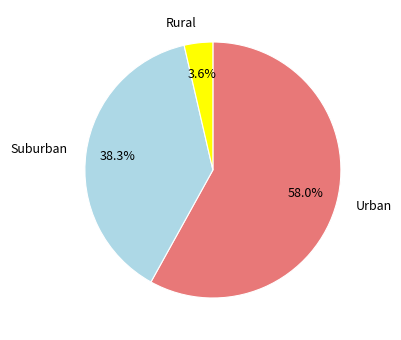

Does any single category account for the majority?

Yes